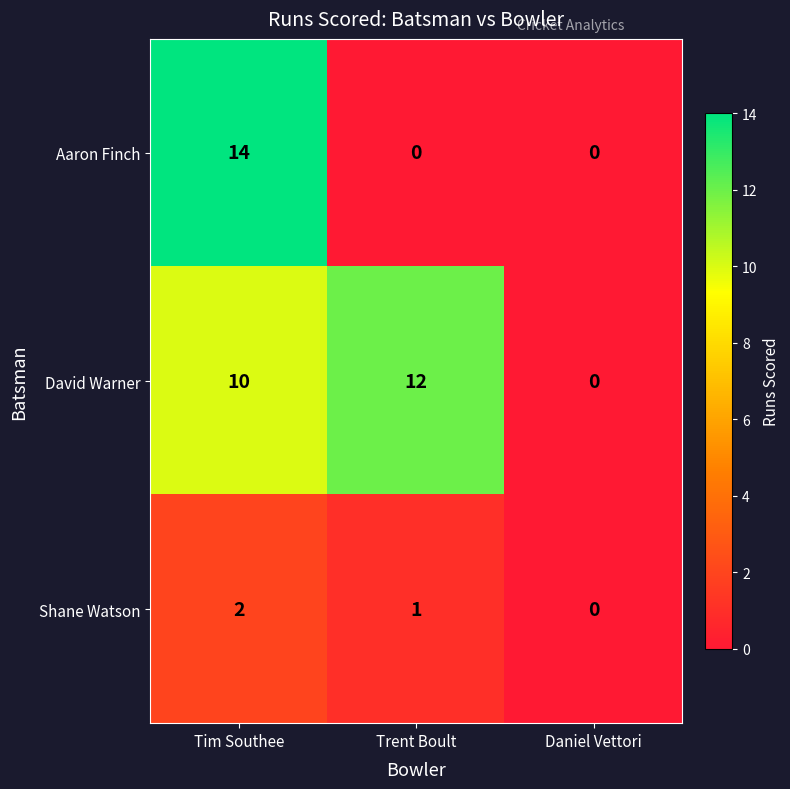

The Aaron Finch series shows 20 at Tim Southee. True or false?

False